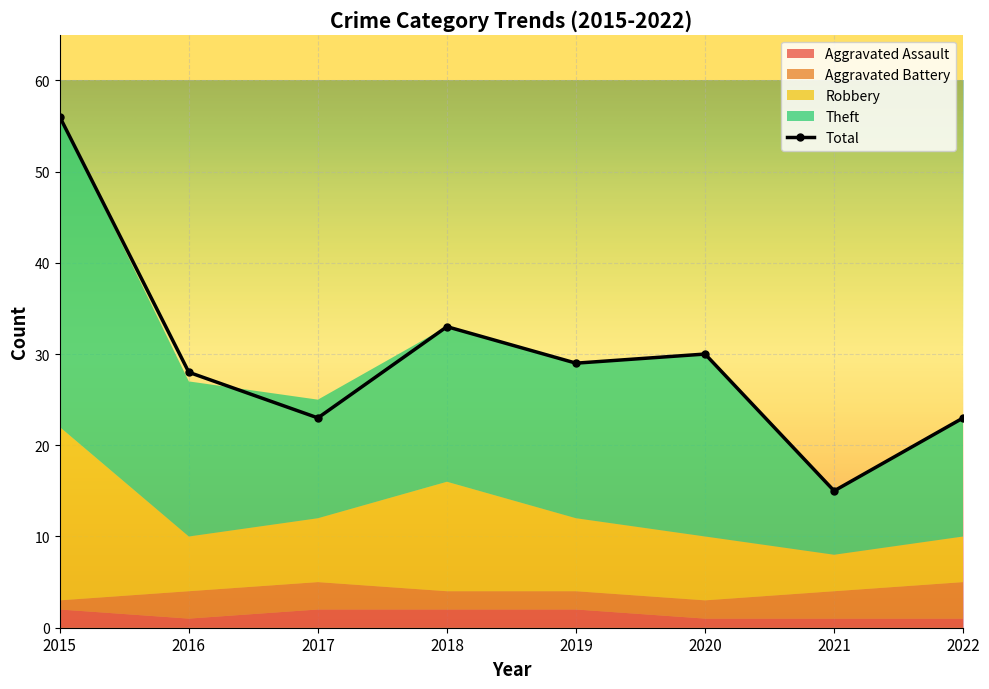

True or false: Aggravated Battery has a value of 2 at 2018.

True